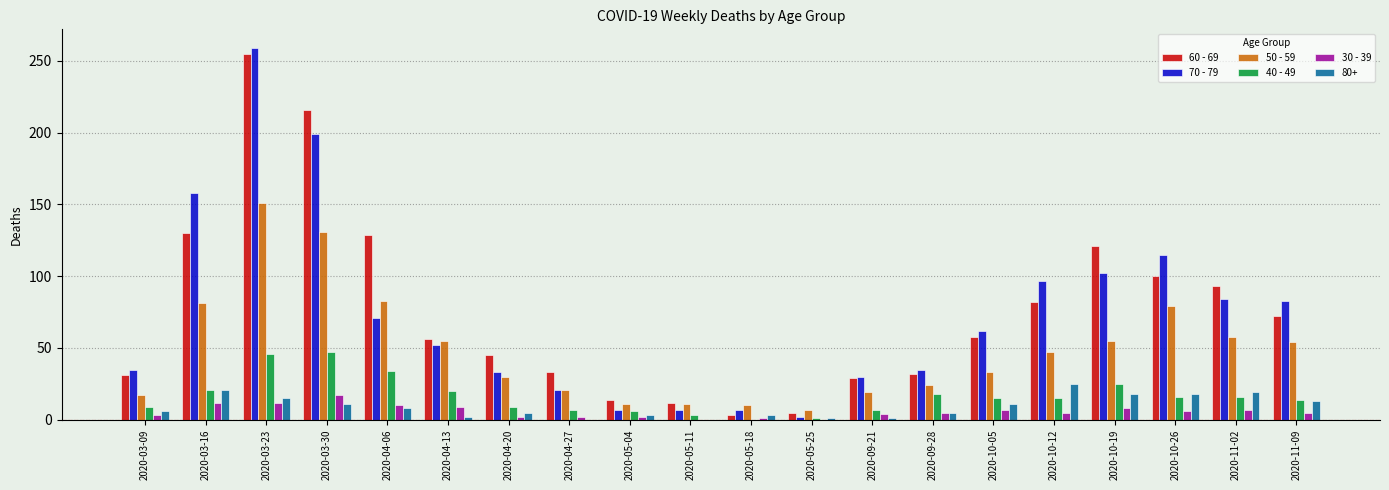

The 50 - 59 series shows 93 at 2020-04-13. True or false?

False